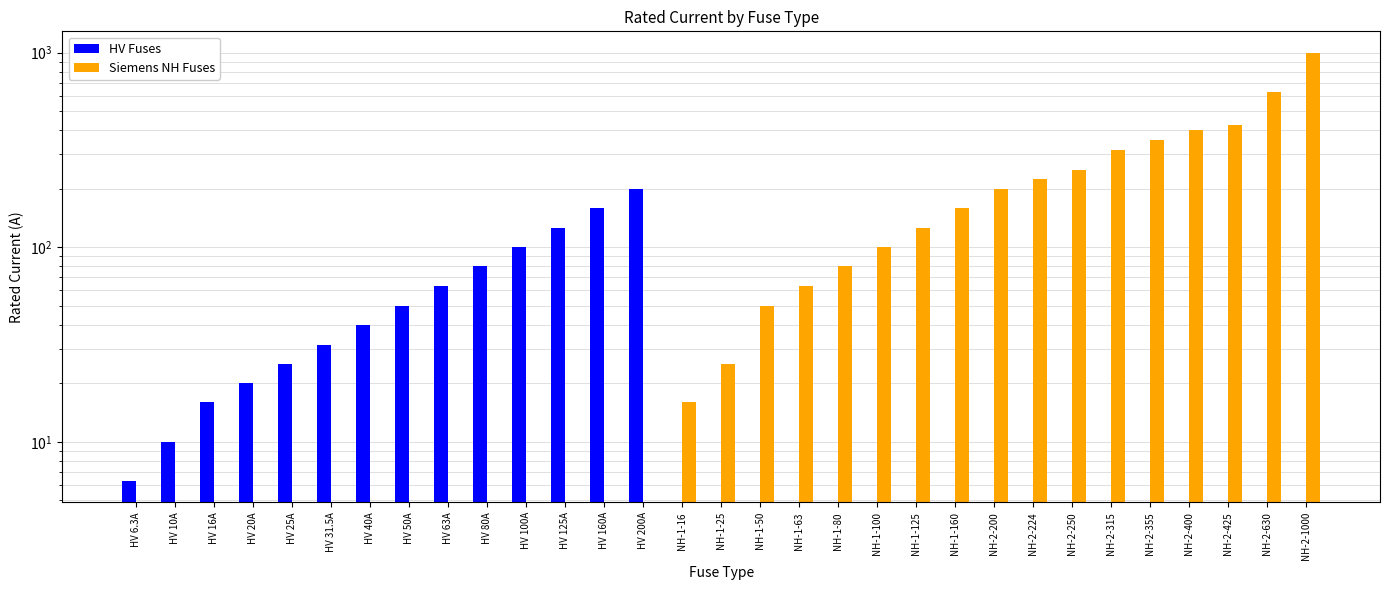

What is the difference between the maximum and second lowest values in the Siemens NH Fuses series?

1000.0